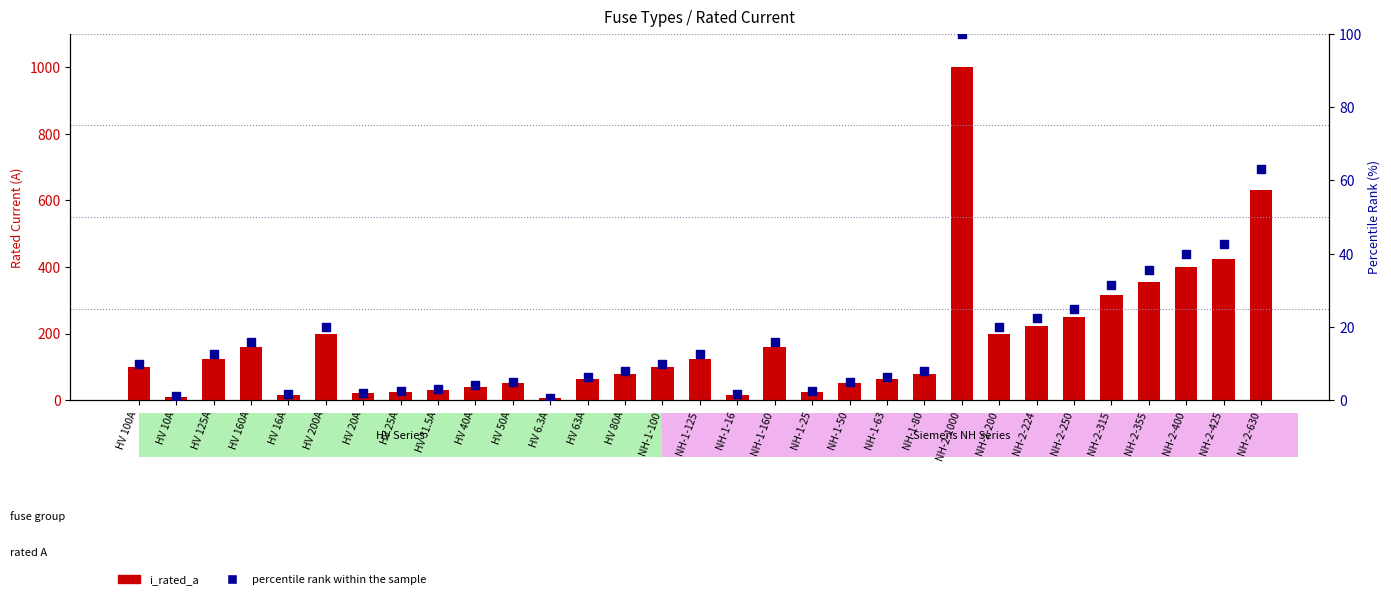

At how many categories does at least one series exceed 690?

1